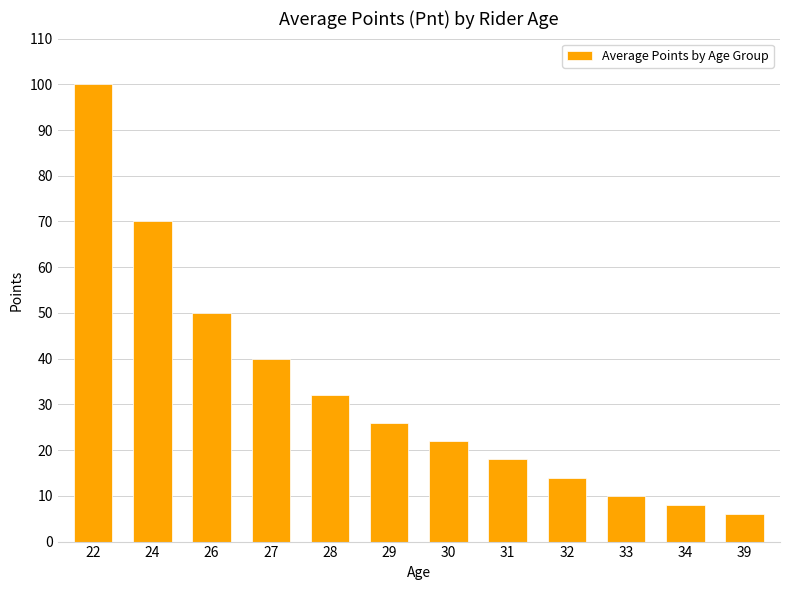

What is the maximum value shown in the chart?

100